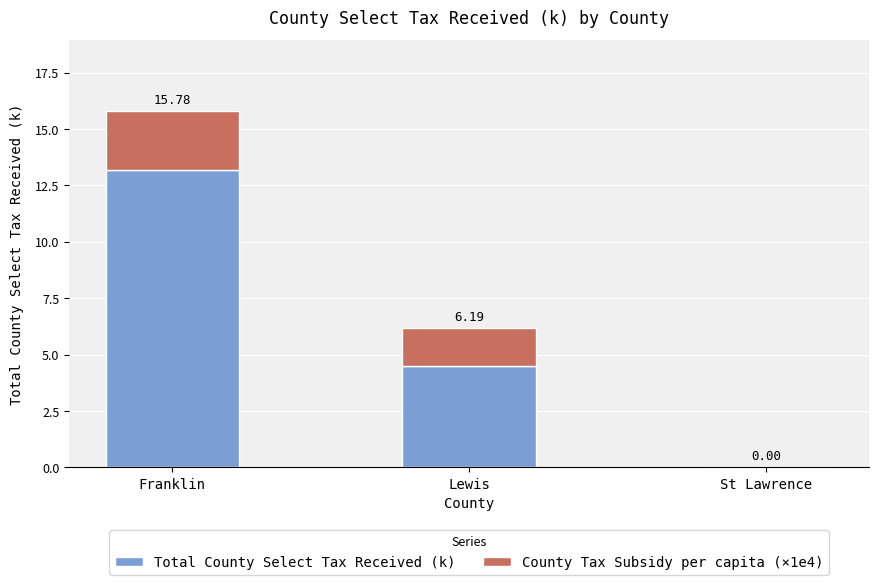

Between St Lawrence and Lewis, which is larger?

Lewis